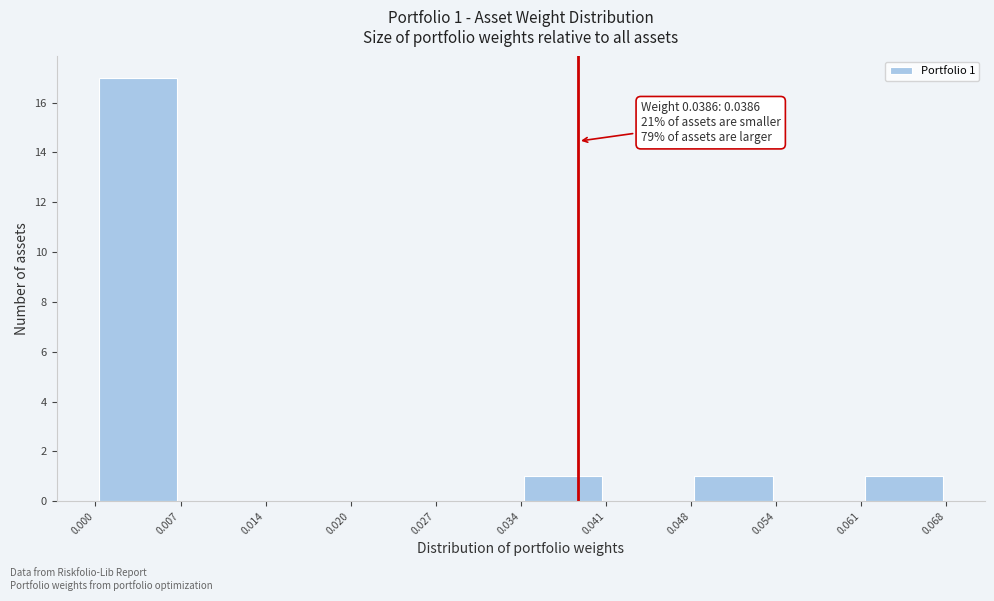

Which range on the x-axis has the tallest bar?

0.000 to 0.007